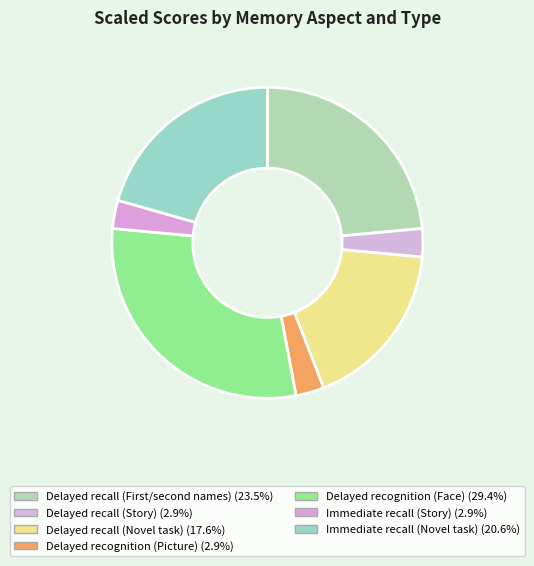

Is there any slice that represents more than half of the pie?

No